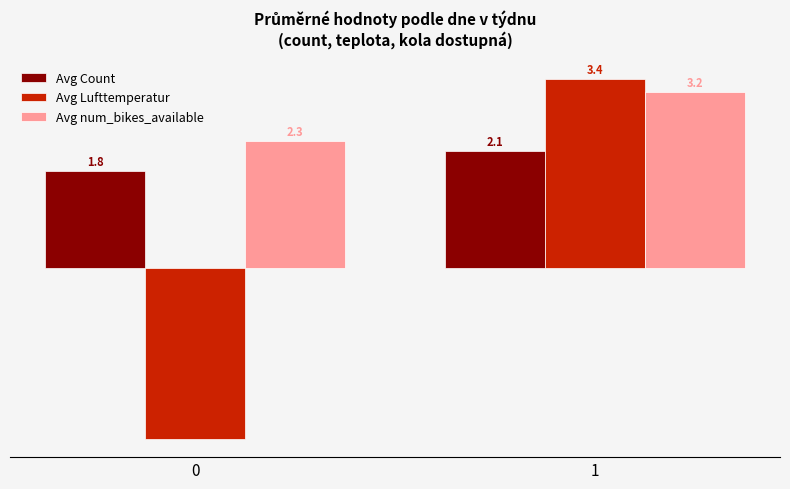

What is the sum of the Avg Count values at 0 and 1?

3.9